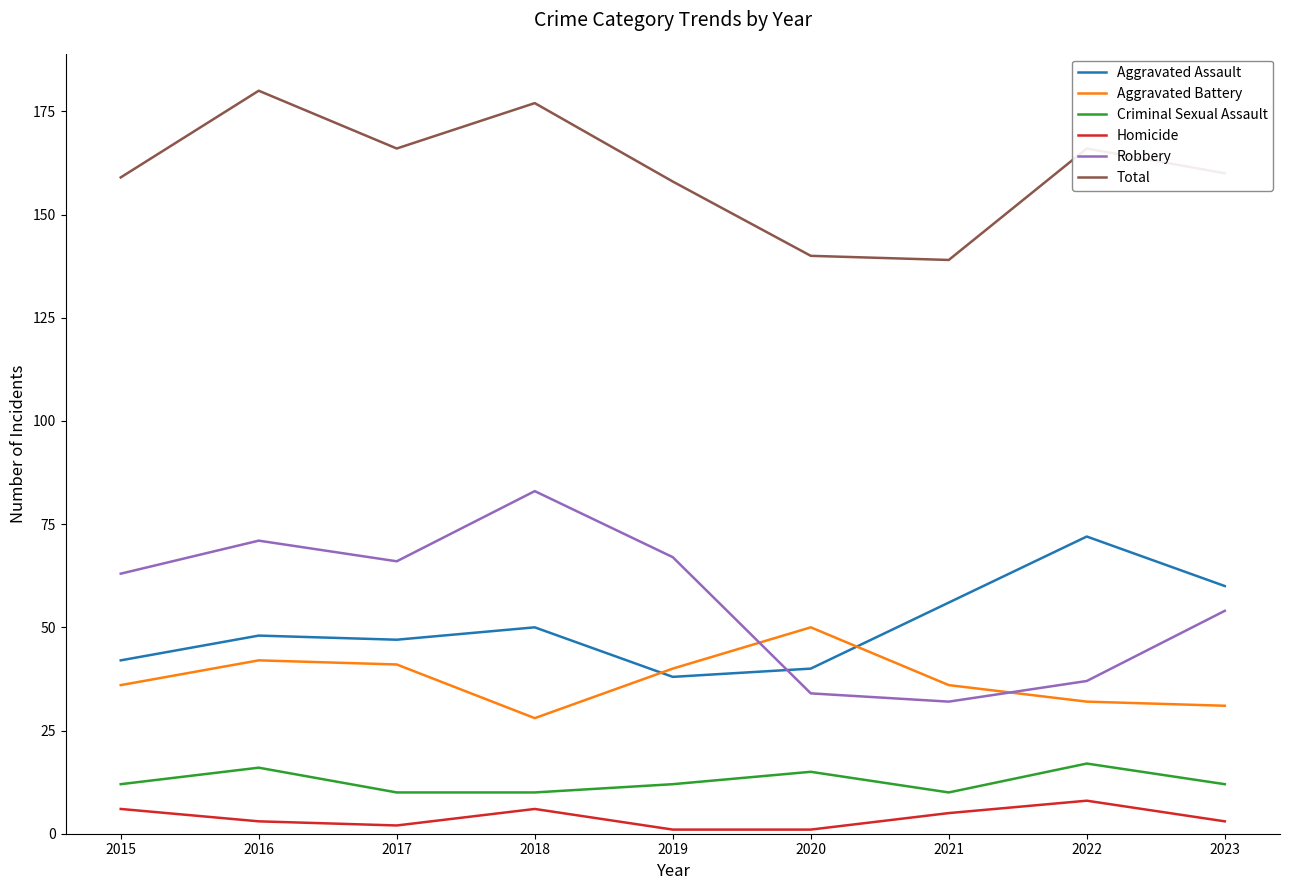

Which series has the widest spread of values?

Robbery